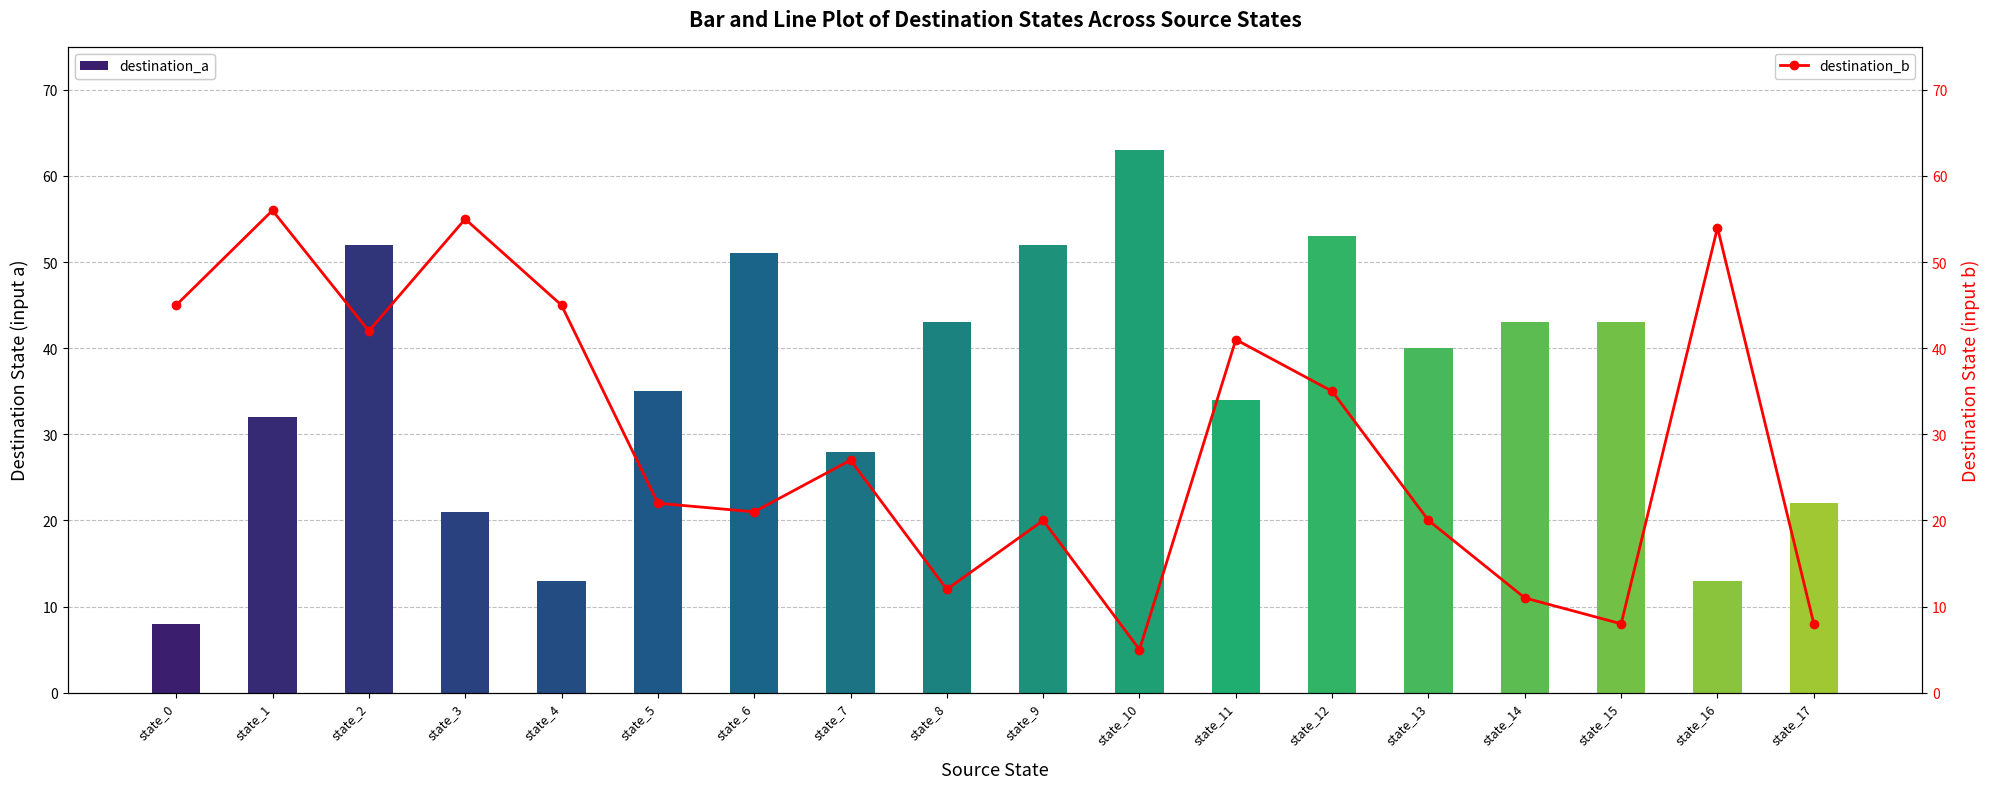

Is it true that destination_b equals 9 at state_9?

False